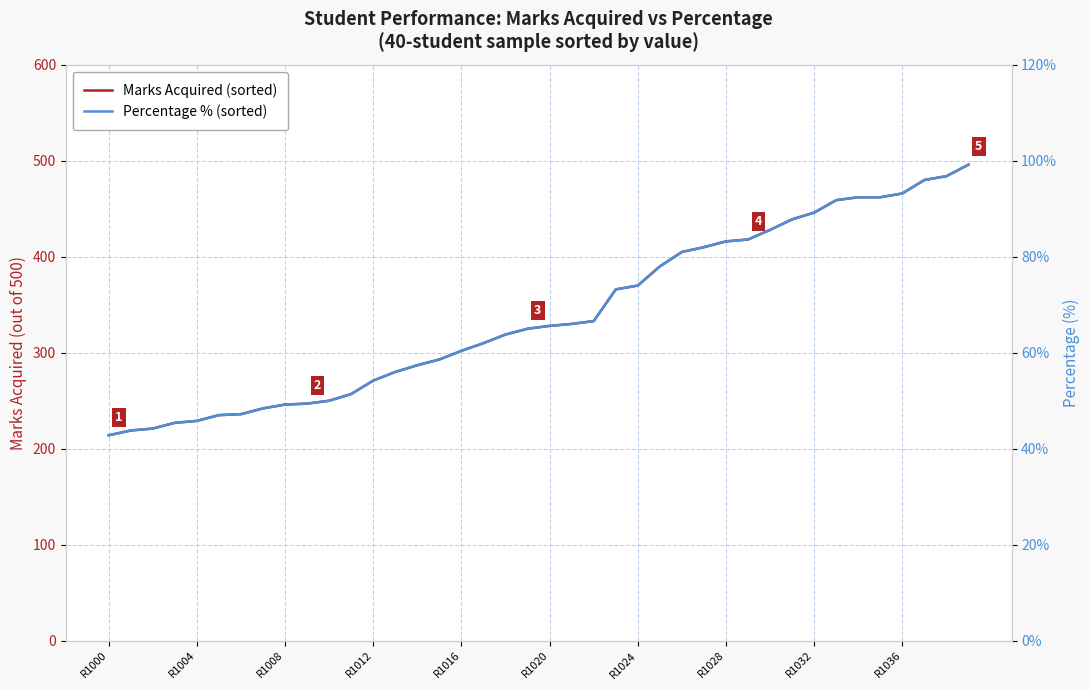

Reading left to right, extract all data points from this chart.

Marks Acquired (sorted): 214.0	219.0	221.0	227.0	229.0	235.0	236.0	242.0	246.0	247.0	250.0	257.0	271.0	280.0	287.0	293.0	302.0	310.0	319.0	325.0	328.0	330.0	333.0	366.0	370.0	390.0	405.0	410.0	416.0	418.0	428.0	439.0	446.0	459.0	462.0	462.0	466.0	480.0	484.0	496.0
Percentage % (sorted): 42.8	43.8	44.2	45.4	45.8	47.0	47.2	48.4	49.2	49.4	50.0	51.4	54.2	56.0	57.4	58.6	60.4	62.0	63.8	65.0	65.6	66.0	66.6	73.2	74.0	78.0	81.0	82.0	83.2	83.6	85.6	87.8	89.2	91.8	92.4	92.4	93.2	96.0	96.8	99.2